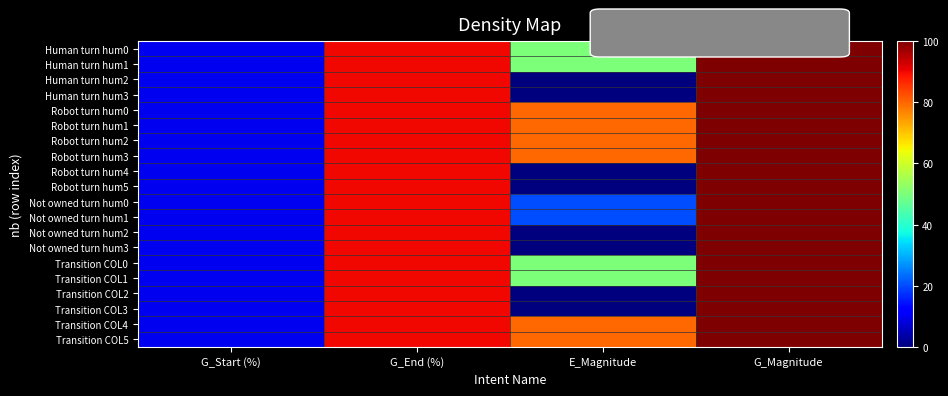

Reading left to right, transcribe all the data shown in this chart.

Human turn hum0: G_Start (%)=10	G_End (%)=90	E_Magnitude=50	G_Magnitude=100
Human turn hum1: G_Start (%)=10	G_End (%)=90	E_Magnitude=50	G_Magnitude=100
Human turn hum2: G_Start (%)=10	G_End (%)=90	E_Magnitude=0	G_Magnitude=100
Human turn hum3: G_Start (%)=10	G_End (%)=90	E_Magnitude=0	G_Magnitude=100
Robot turn hum0: G_Start (%)=10	G_End (%)=90	E_Magnitude=80	G_Magnitude=100
Robot turn hum1: G_Start (%)=10	G_End (%)=90	E_Magnitude=80	G_Magnitude=100
Robot turn hum2: G_Start (%)=10	G_End (%)=90	E_Magnitude=80	G_Magnitude=100
Robot turn hum3: G_Start (%)=10	G_End (%)=90	E_Magnitude=80	G_Magnitude=100
Robot turn hum4: G_Start (%)=10	G_End (%)=90	E_Magnitude=0	G_Magnitude=100
Robot turn hum5: G_Start (%)=10	G_End (%)=90	E_Magnitude=0	G_Magnitude=100
Not owned turn hum0: G_Start (%)=10	G_End (%)=90	E_Magnitude=20	G_Magnitude=100
Not owned turn hum1: G_Start (%)=10	G_End (%)=90	E_Magnitude=20	G_Magnitude=100
Not owned turn hum2: G_Start (%)=10	G_End (%)=90	E_Magnitude=0	G_Magnitude=100
Not owned turn hum3: G_Start (%)=10	G_End (%)=90	E_Magnitude=0	G_Magnitude=100
Transition COL0: G_Start (%)=10	G_End (%)=90	E_Magnitude=50	G_Magnitude=100
Transition COL1: G_Start (%)=10	G_End (%)=90	E_Magnitude=50	G_Magnitude=100
Transition COL2: G_Start (%)=10	G_End (%)=90	E_Magnitude=0	G_Magnitude=100
Transition COL3: G_Start (%)=10	G_End (%)=90	E_Magnitude=0	G_Magnitude=100
Transition COL4: G_Start (%)=10	G_End (%)=90	E_Magnitude=80	G_Magnitude=100
Transition COL5: G_Start (%)=10	G_End (%)=90	E_Magnitude=80	G_Magnitude=100